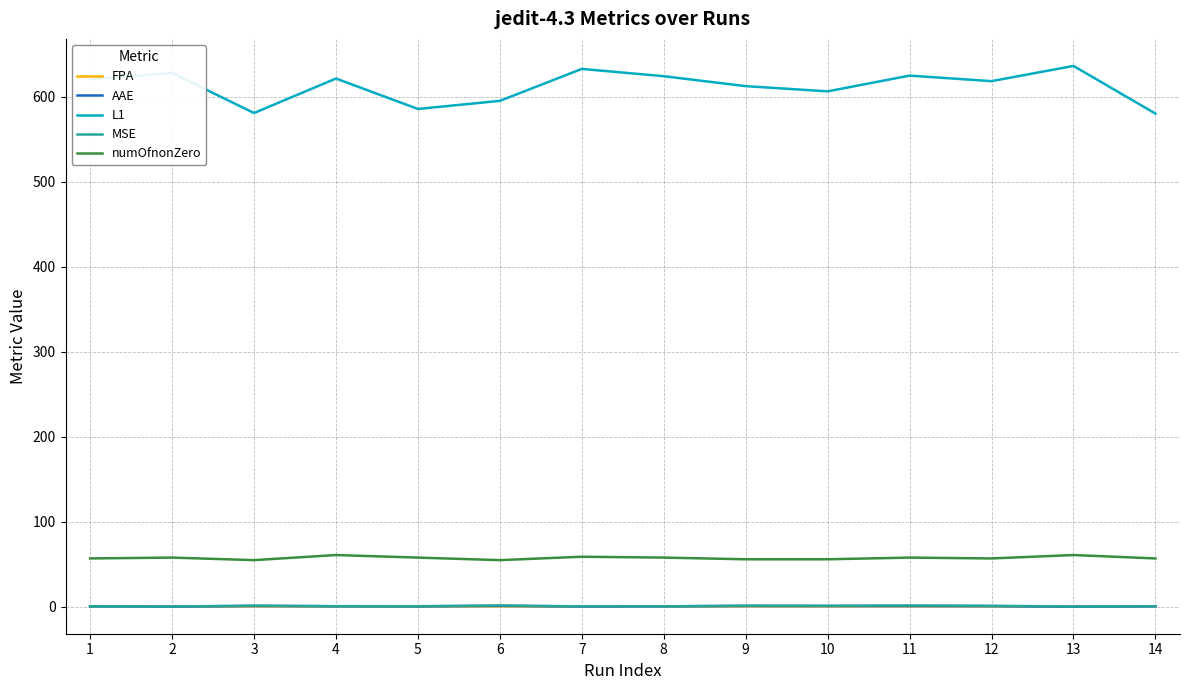

Which series has the largest range (max minus min)?

L1